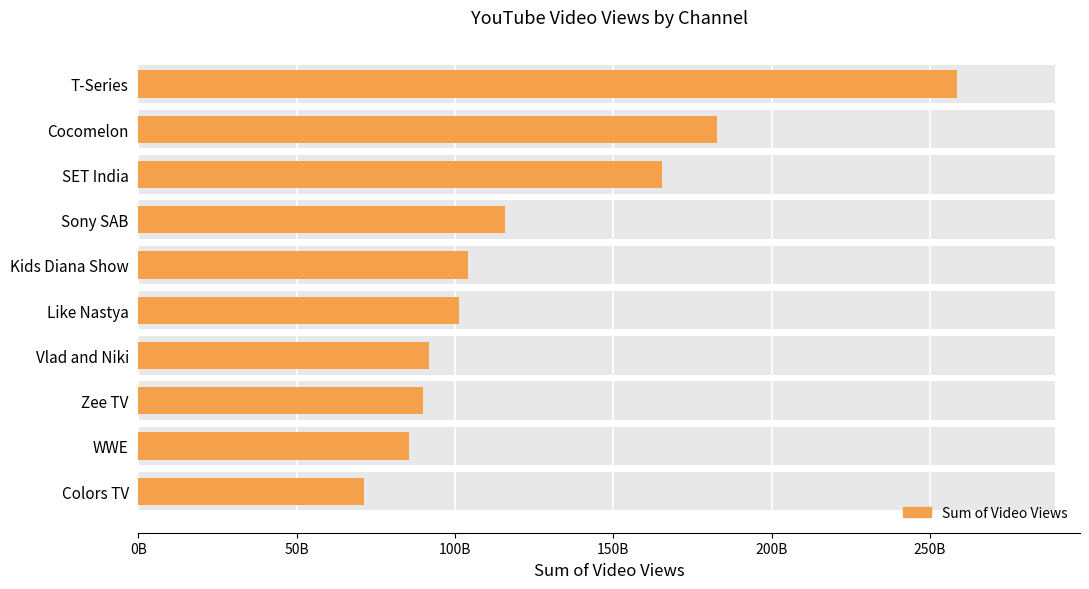

What is the difference between the values at Cocomelon and Sony SAB?

67015000000